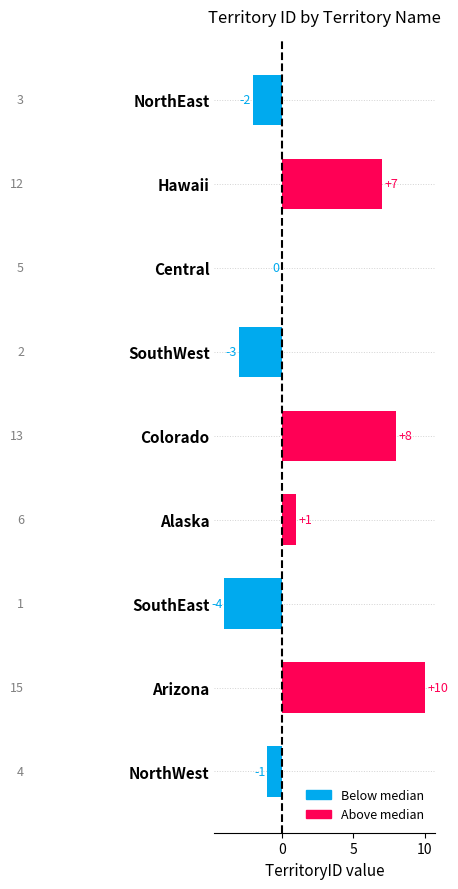

Are the bars horizontal?

Yes